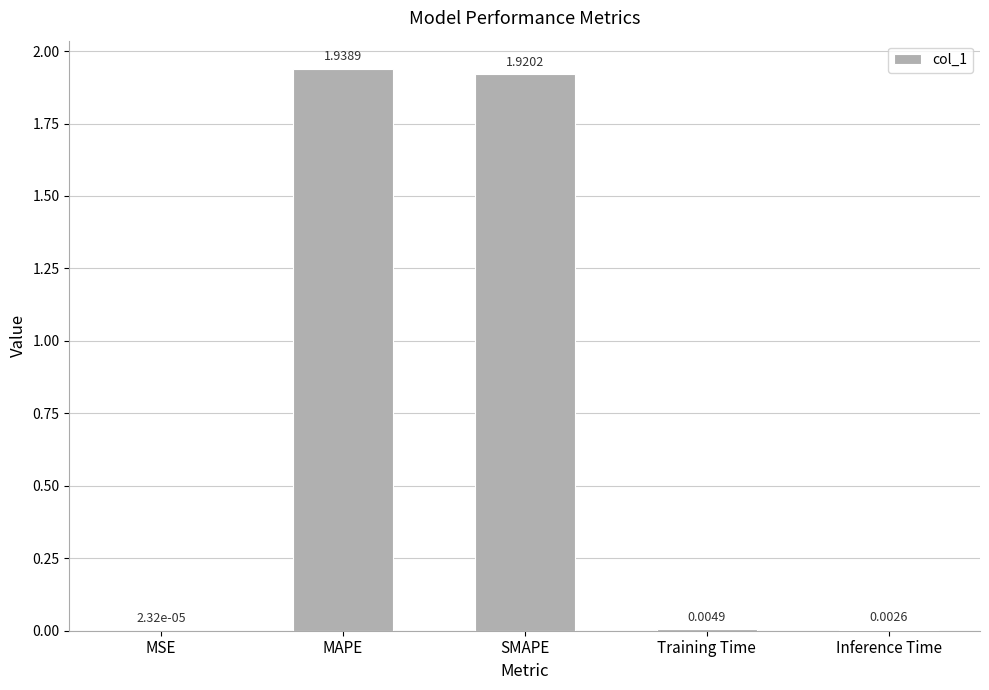

What is the sum of all values?

3.9